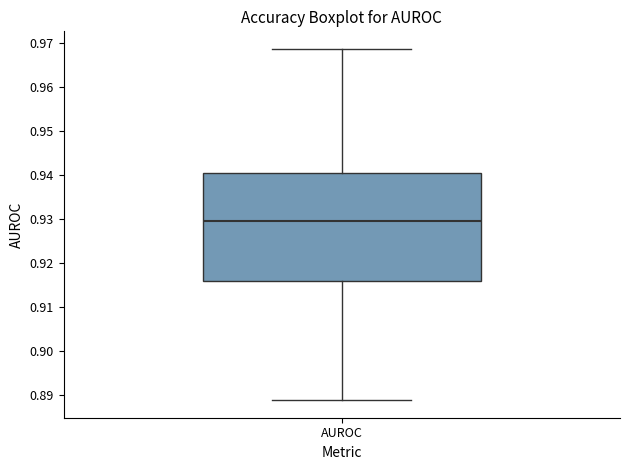

Read this box plot against the y-axis: the position of the median line, the range covered by the box, and the ends of both whiskers. The values are not printed on the chart, so give them approximately, as read against the axis.

median 0.929, box 0.916 to 0.940, whiskers 0.889 to 0.969